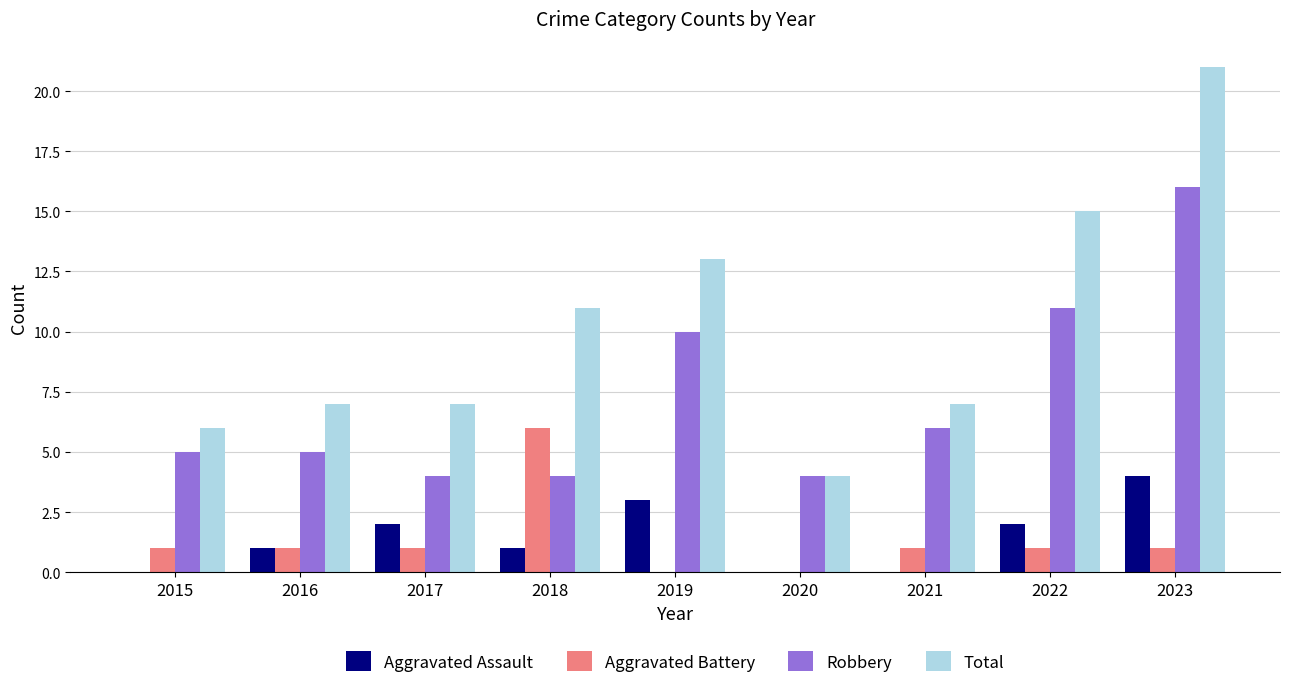

Is the value of Aggravated Assault at 2019 greater than the value of Aggravated Battery at 2018?

No